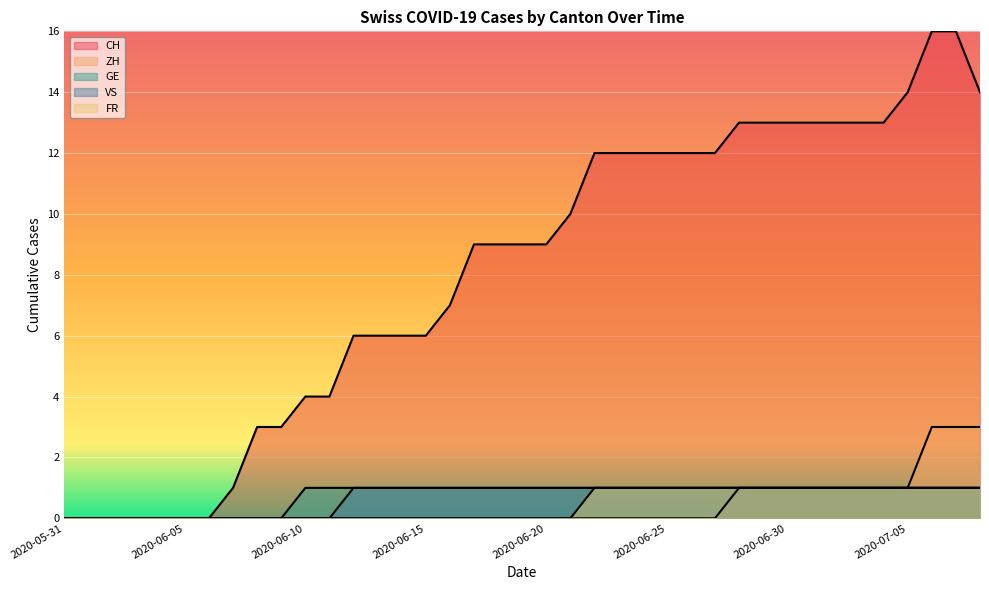

How many lines are shown in the chart?

5